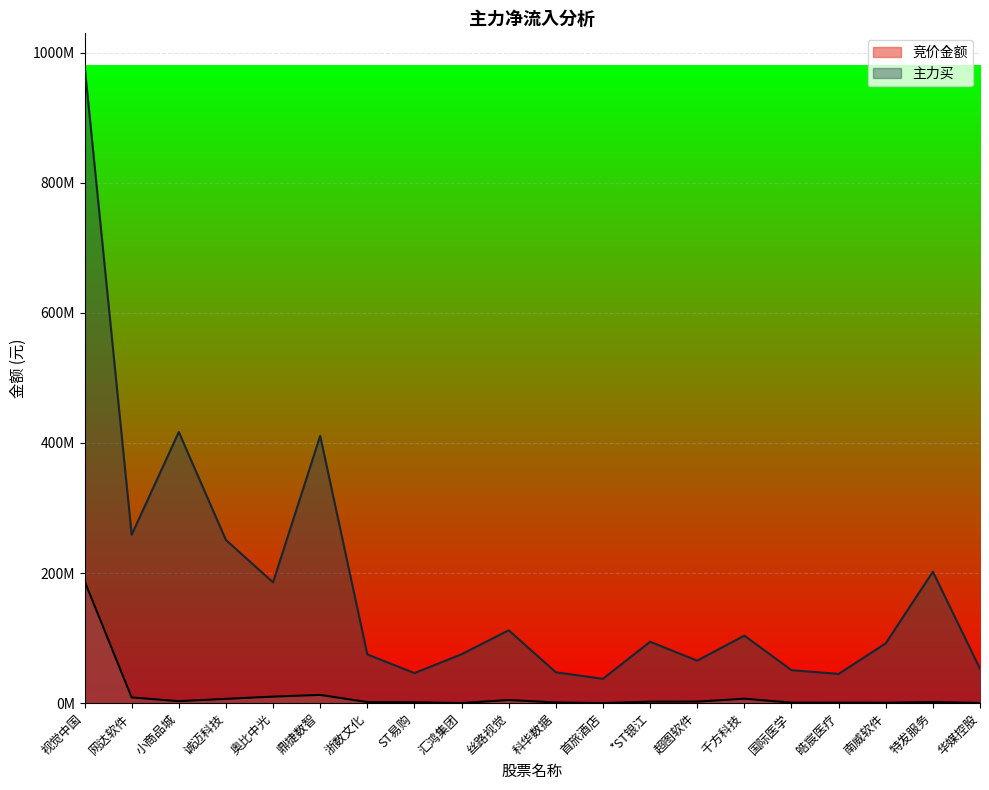

Between 千方科技 and 诚迈科技, which is larger?

千方科技